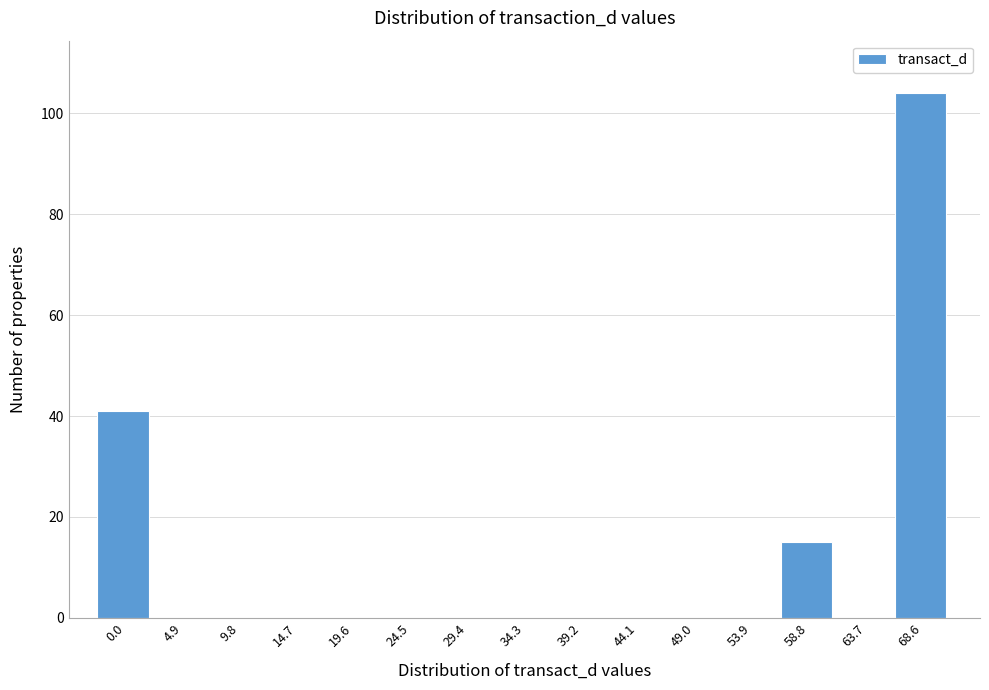

Reading left to right, list all the values displayed in this chart.

0.0=41	4.9=0	9.8=0	14.7=0	19.6=0	24.5=0	29.4=0	34.3=0	39.2=0	44.1=0	49.0=0	53.9=0	58.8=15	63.7=0	68.6=104